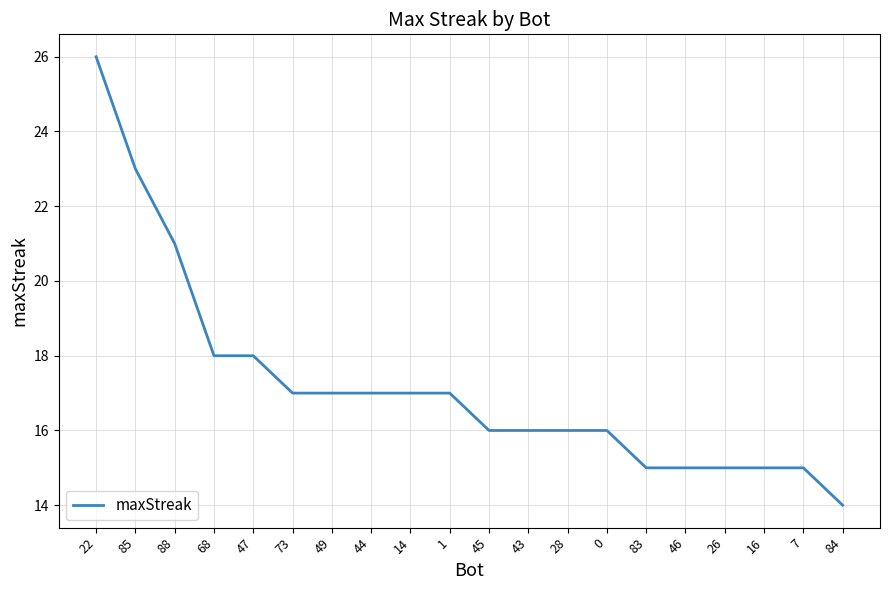

Reading left to right, list all the values displayed in this chart.

26	23	21	18	18	17	17	17	17	17	16	16	16	16	15	15	15	15	15	14